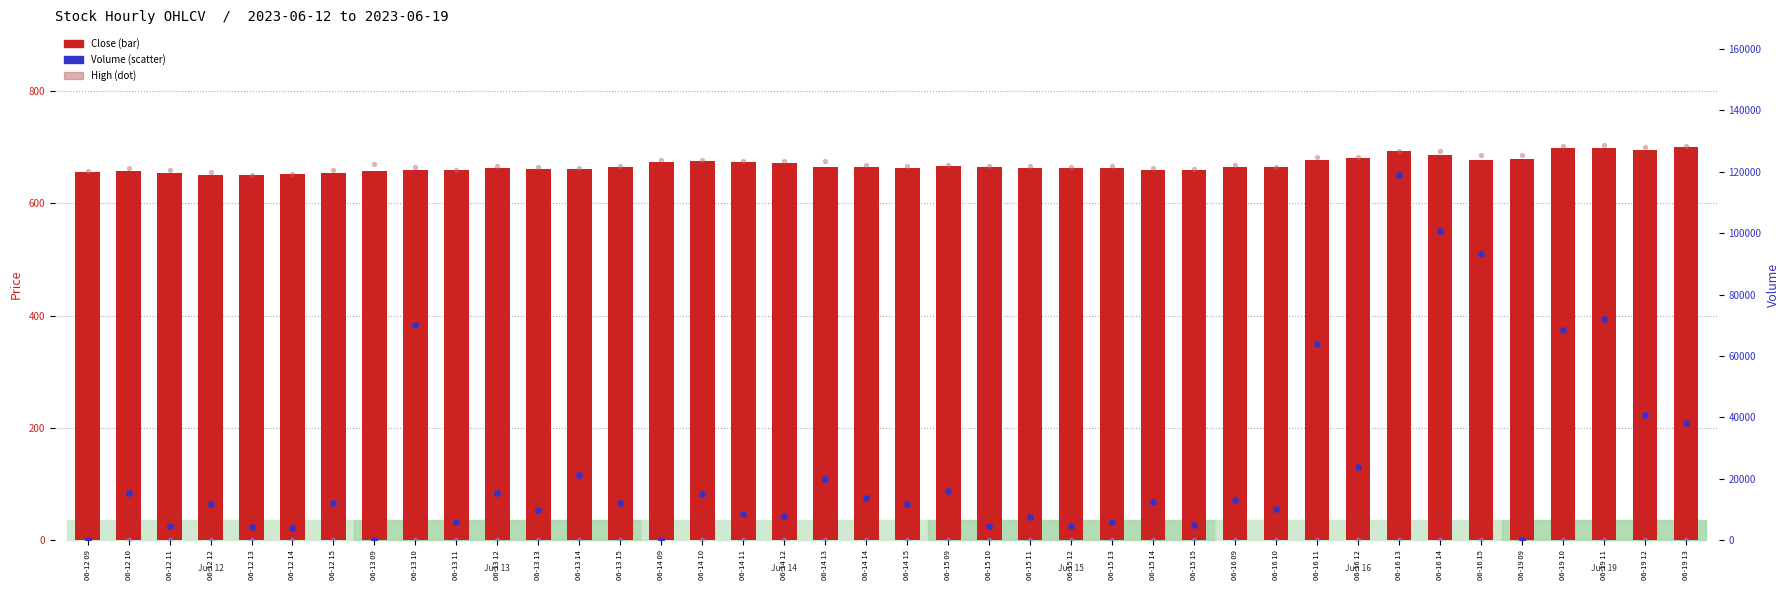

Which series has the largest Y range (max minus min)?

Volume